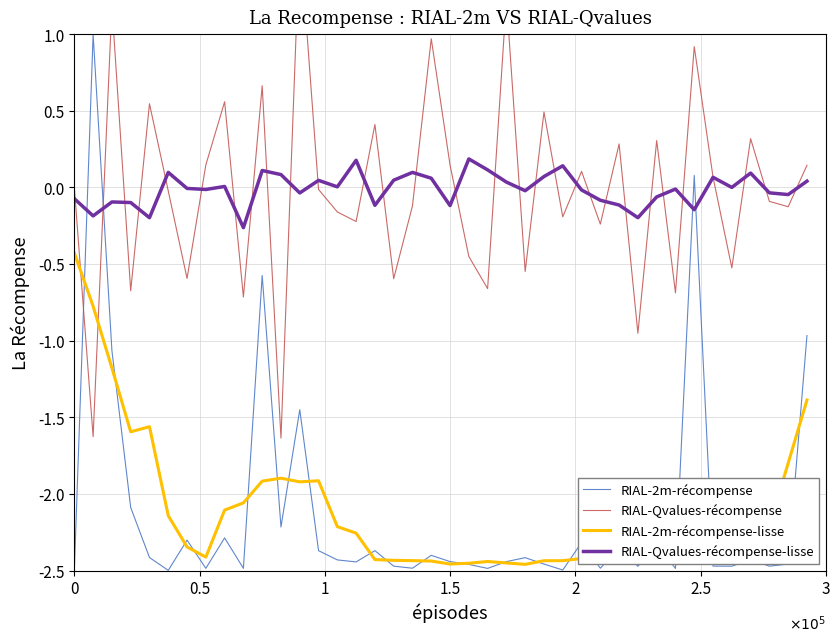

Which series has the largest total across all categories?

RIAL-Qvalues-récompense-lisse